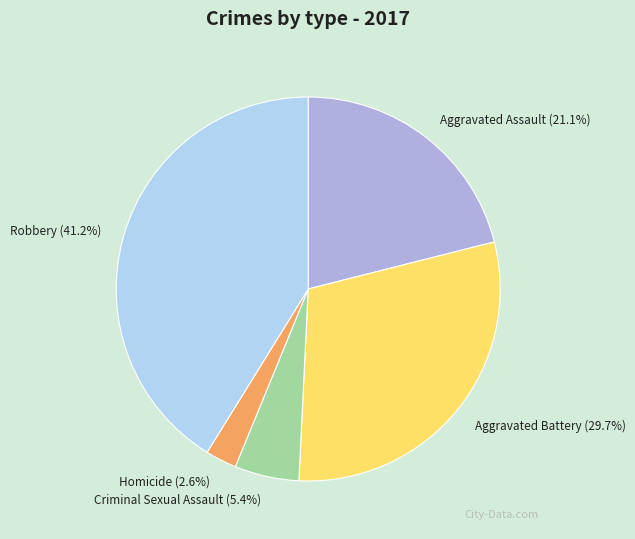

To the nearest percent, what is the difference between the Homicide and Aggravated Battery slice percentages?

27%